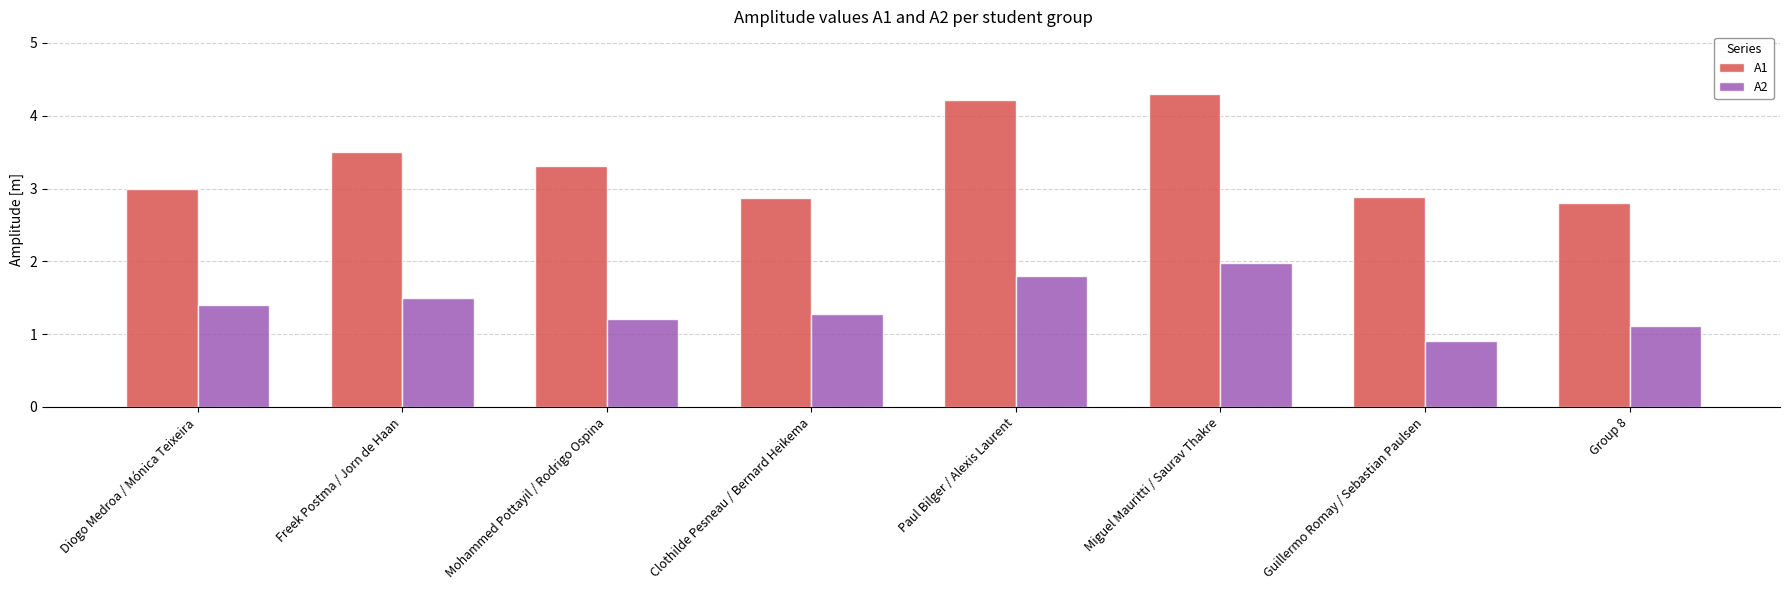

Which series has the largest total across all categories?

A1